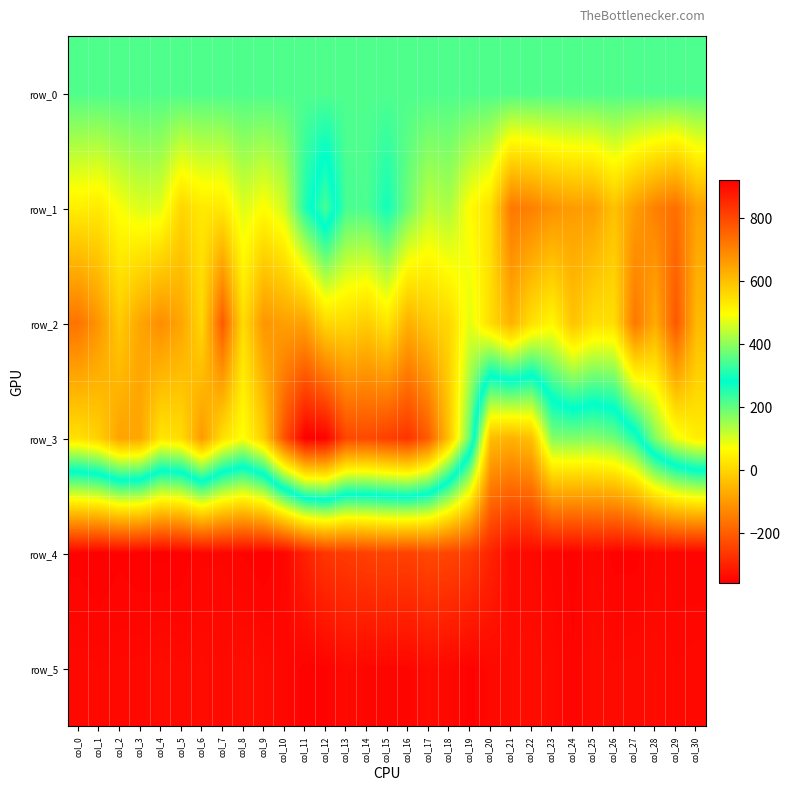

How many negative values does the row_1 series have?

10